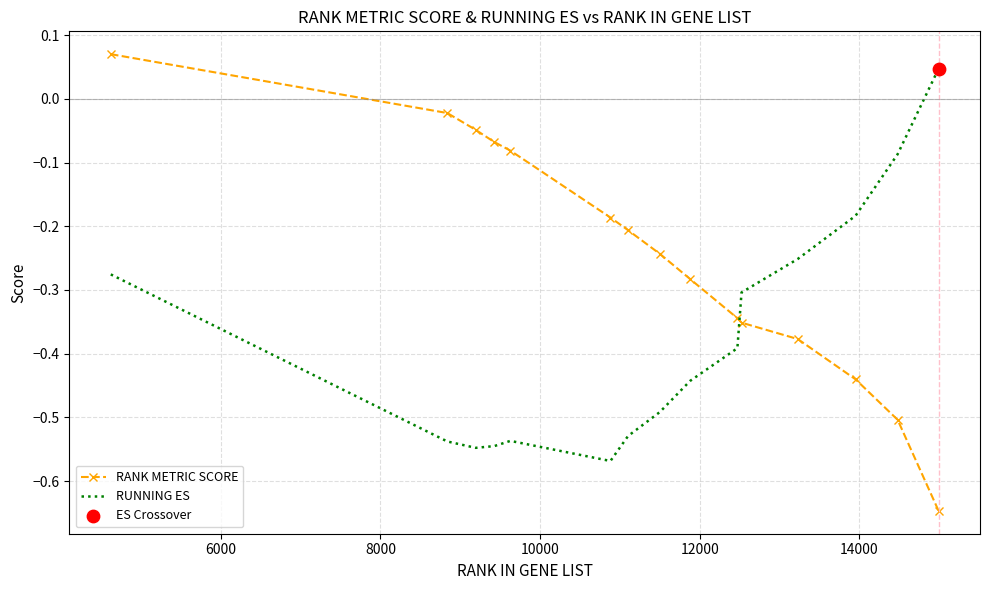

Which series has the widest spread of values?

RANK METRIC SCORE